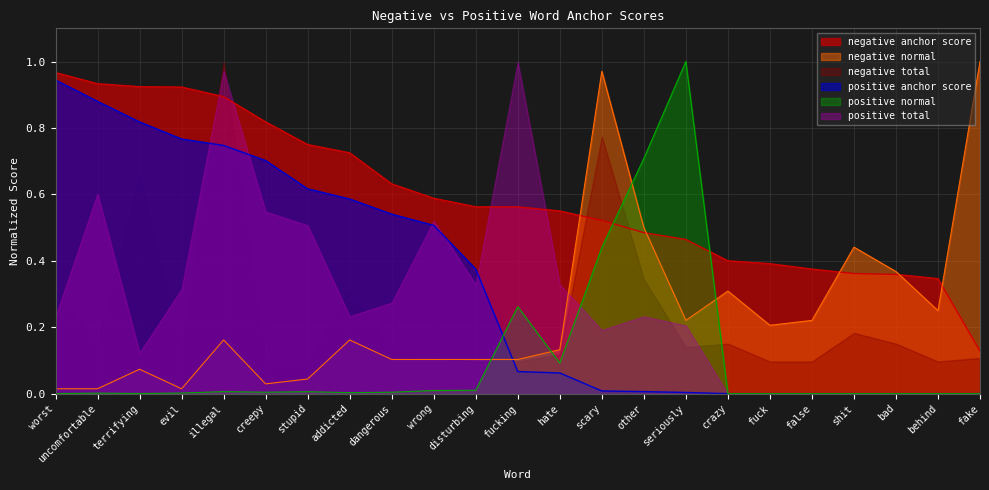

At how many categories does at least one series exceed 0?

23